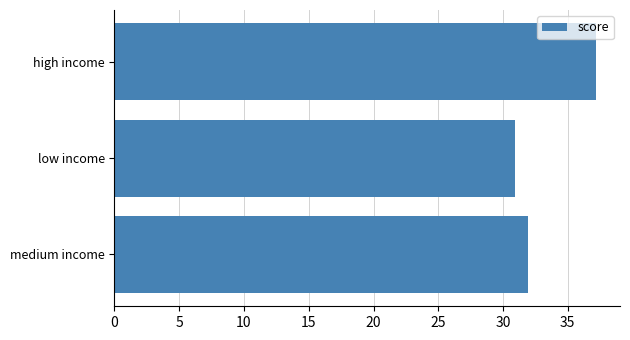

Are the bars horizontal?

Yes